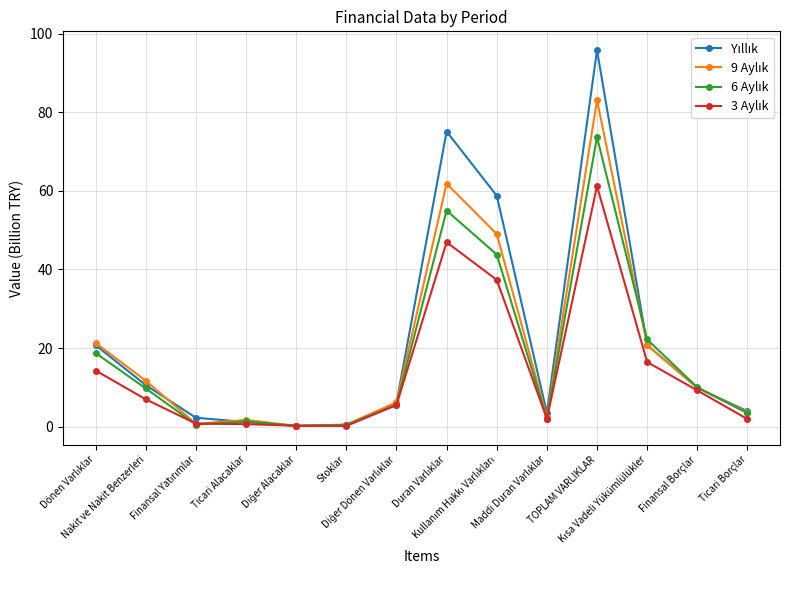

At how many categories does at least one series exceed 41?

3